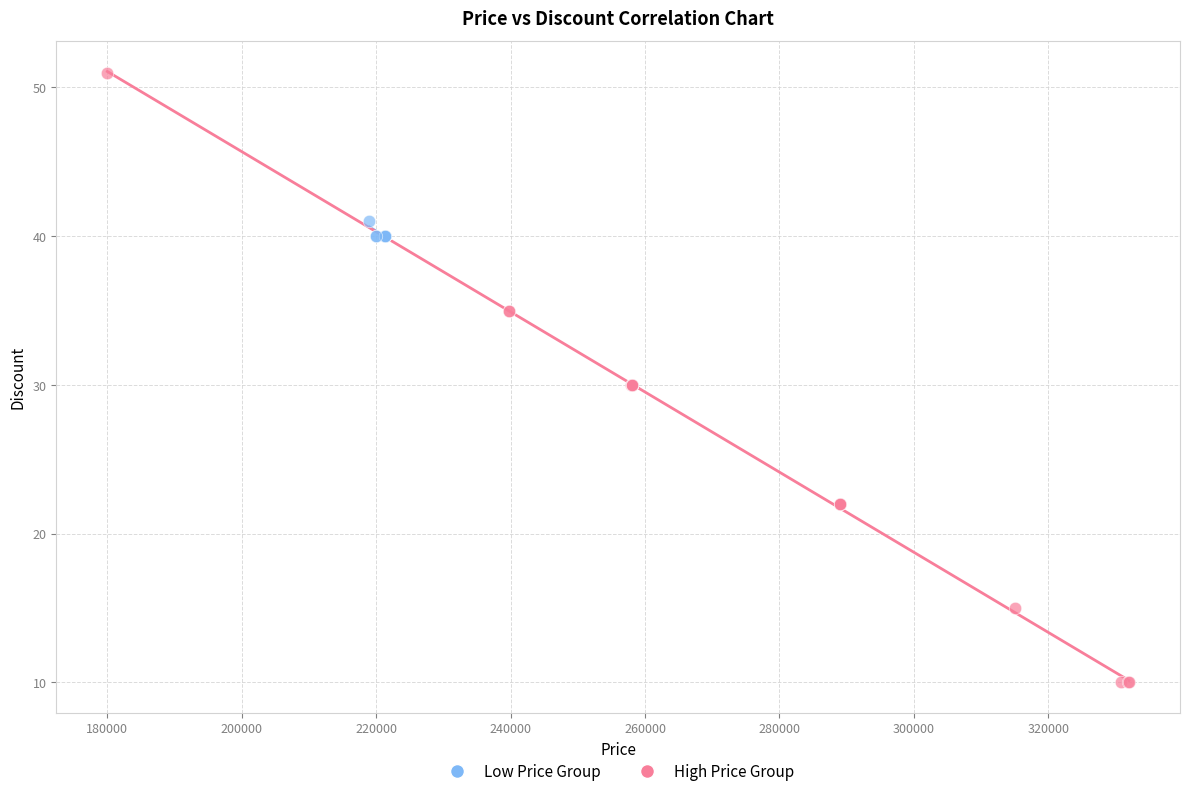

Which series contains the highest Y value?

High Price Group